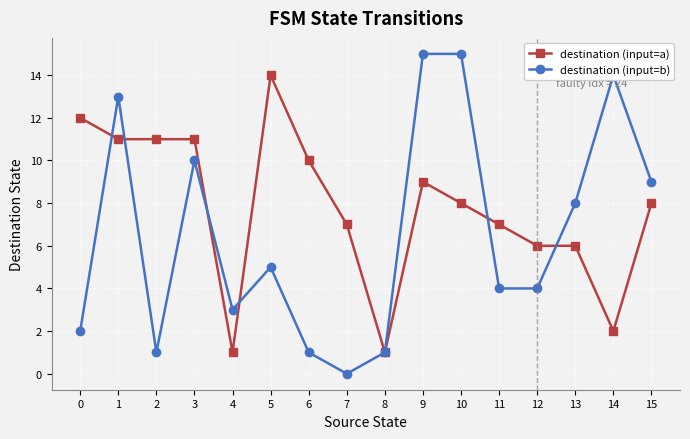

At which category does destination (input=b) reach its first local peak?

1